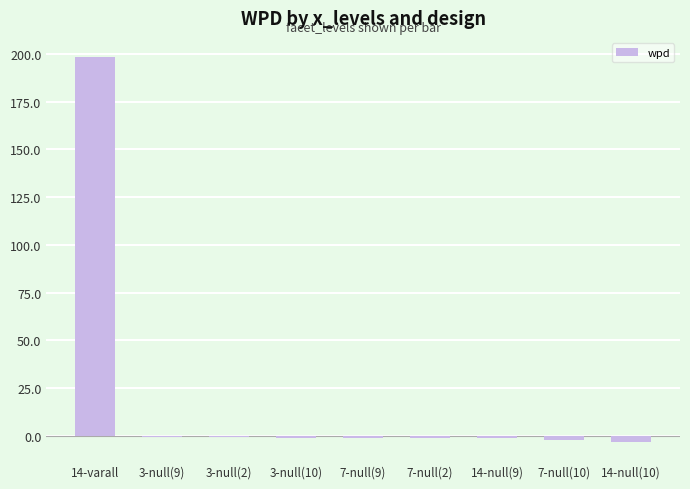

Count the number of data series in this chart.

1